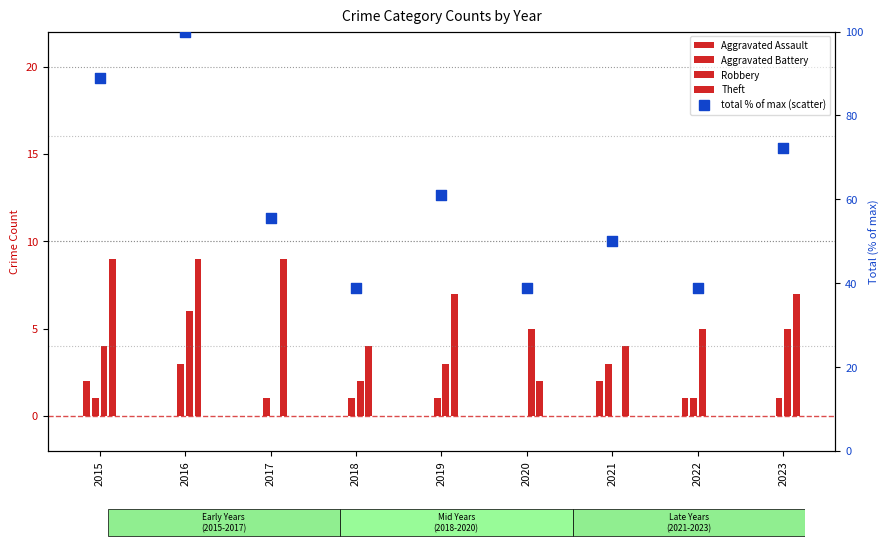

At how many categories does at least one series exceed 43?

6